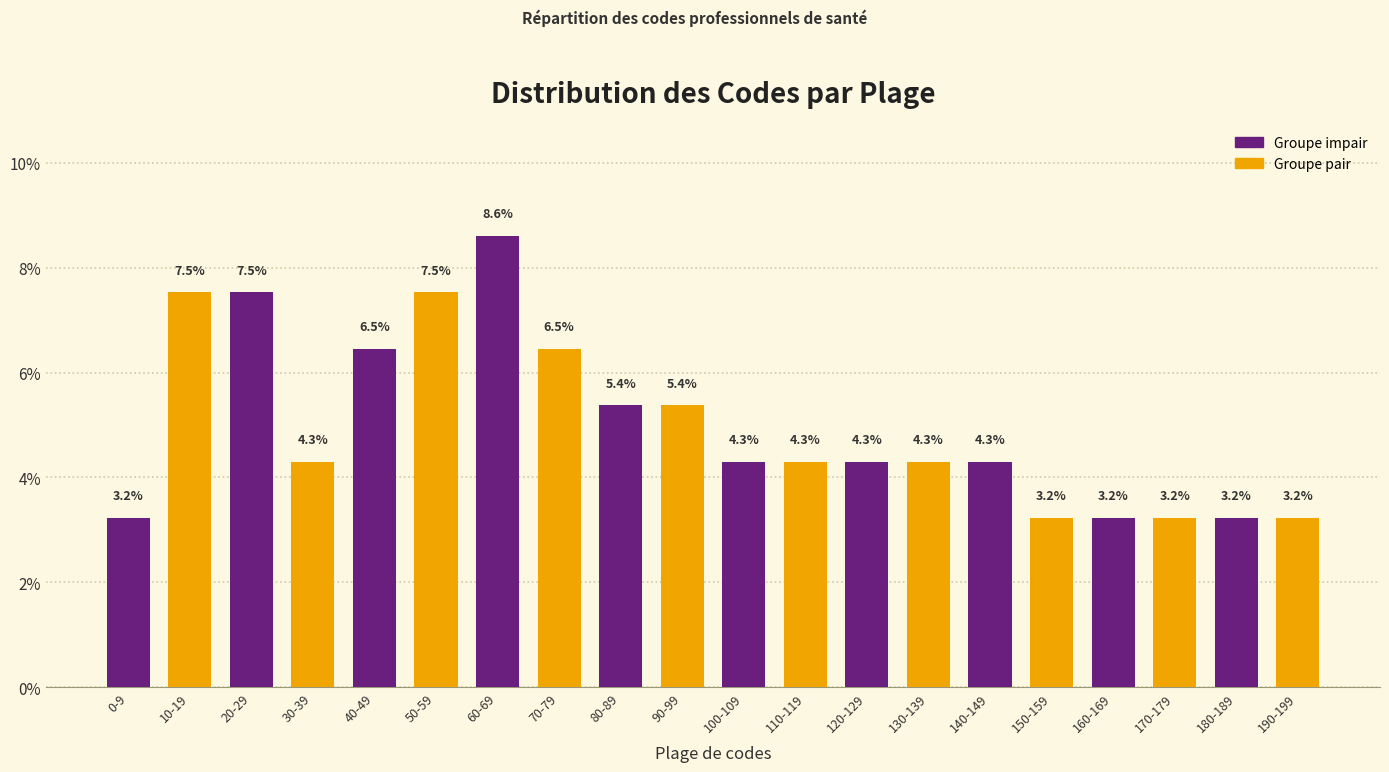

Reading left to right, extract all data points from this chart.

3.2	7.5	7.5	4.3	6.5	7.5	8.6	6.5	5.4	5.4	4.3	4.3	4.3	4.3	4.3	3.2	3.2	3.2	3.2	3.2